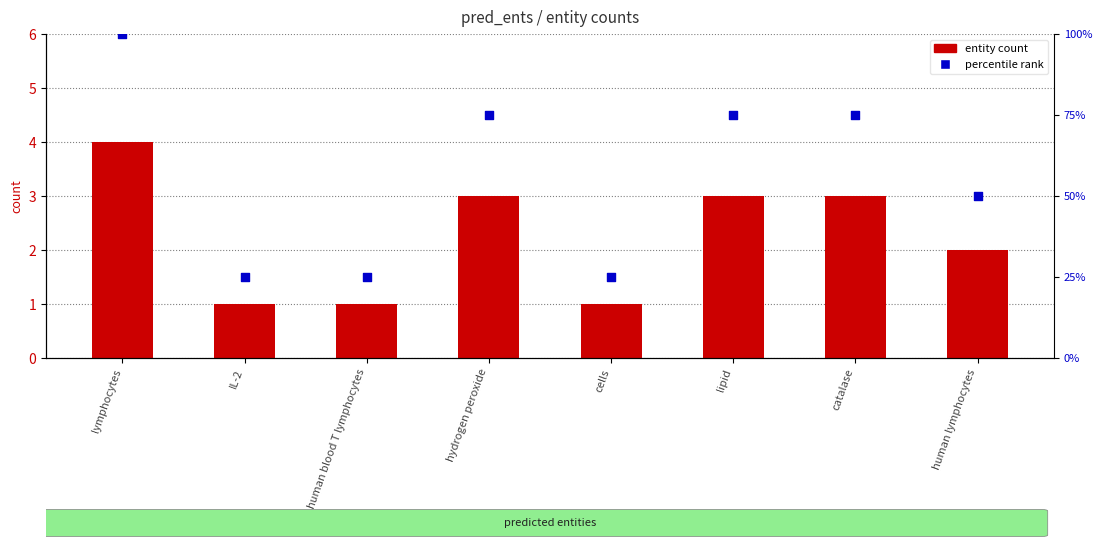

Which series reaches the maximum Y coordinate?

percentile rank